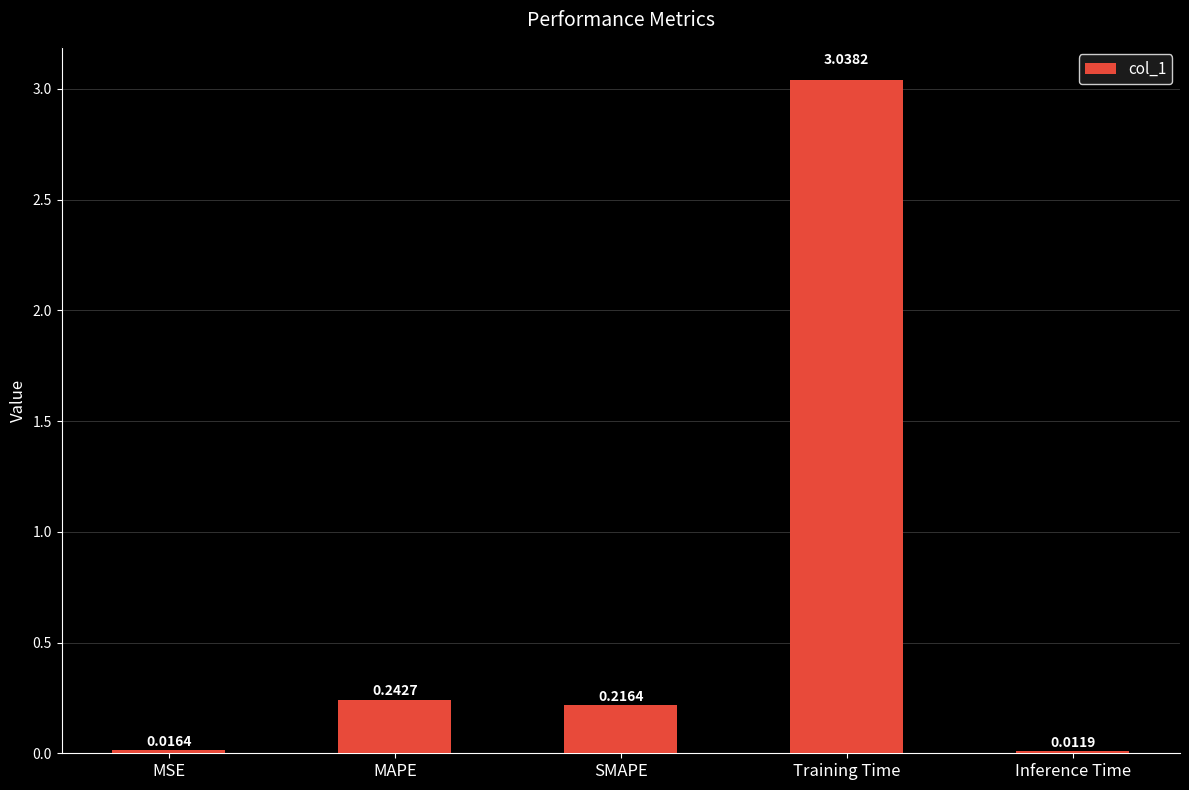

What is the change in value from MSE to MAPE?

+0.2